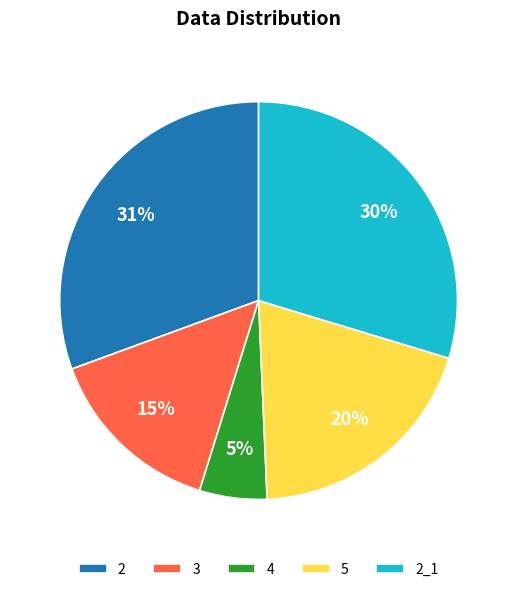

Which category has the biggest portion of the pie?

2